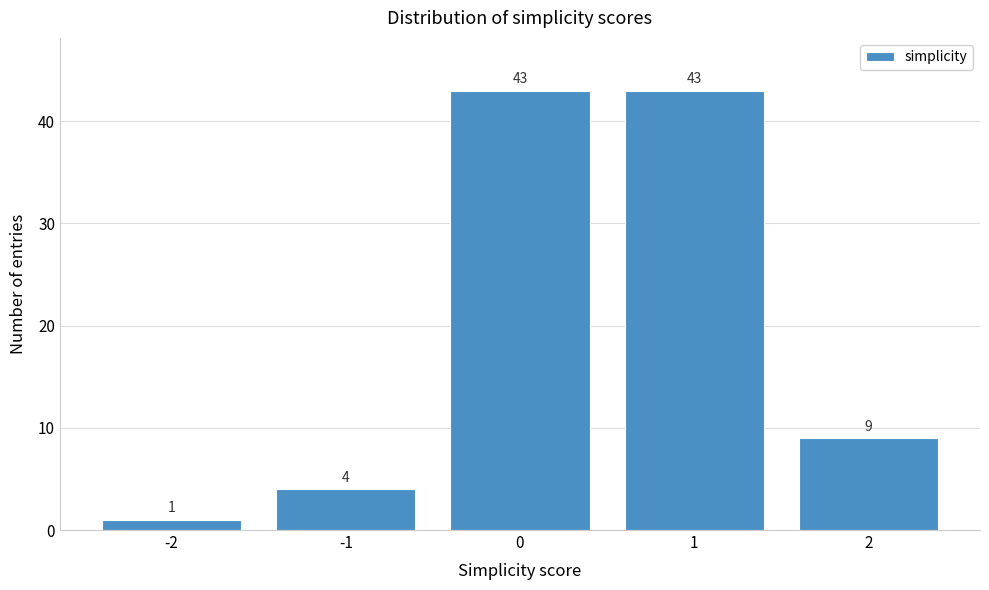

Reading left to right, list every bar in this chart as the range it spans on the x-axis followed by its height.

-2.5 to -1.5: 1
-1.5 to -0.5: 4
-0.5 to 0.5: 43
0.5 to 1.5: 43
1.5 to 2.5: 9